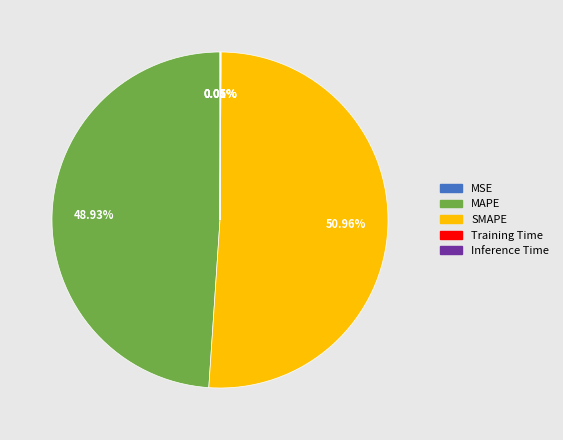

Is it true that MAPE is 49% of the pie?

True